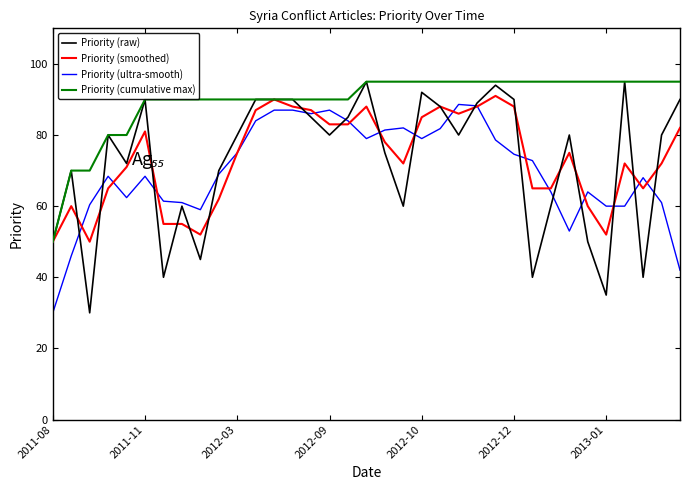

What is the minimum value shown in the chart?

30.0